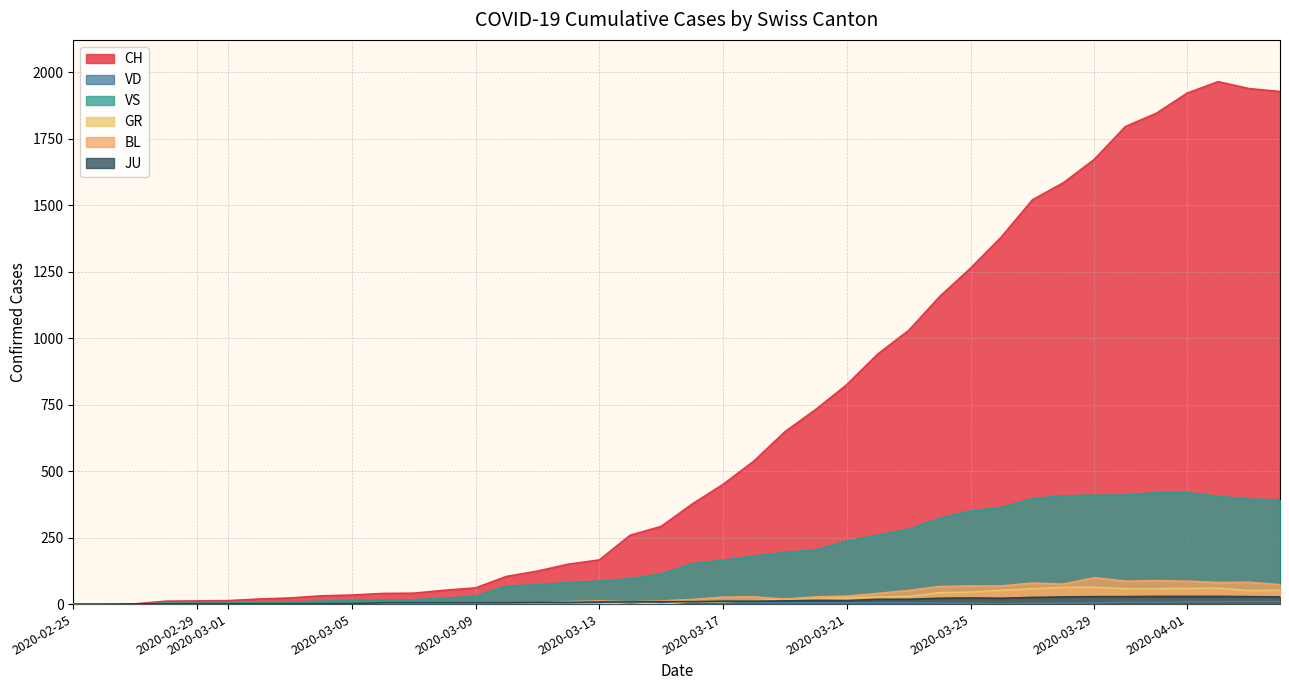

Which series has the largest total across all categories?

CH